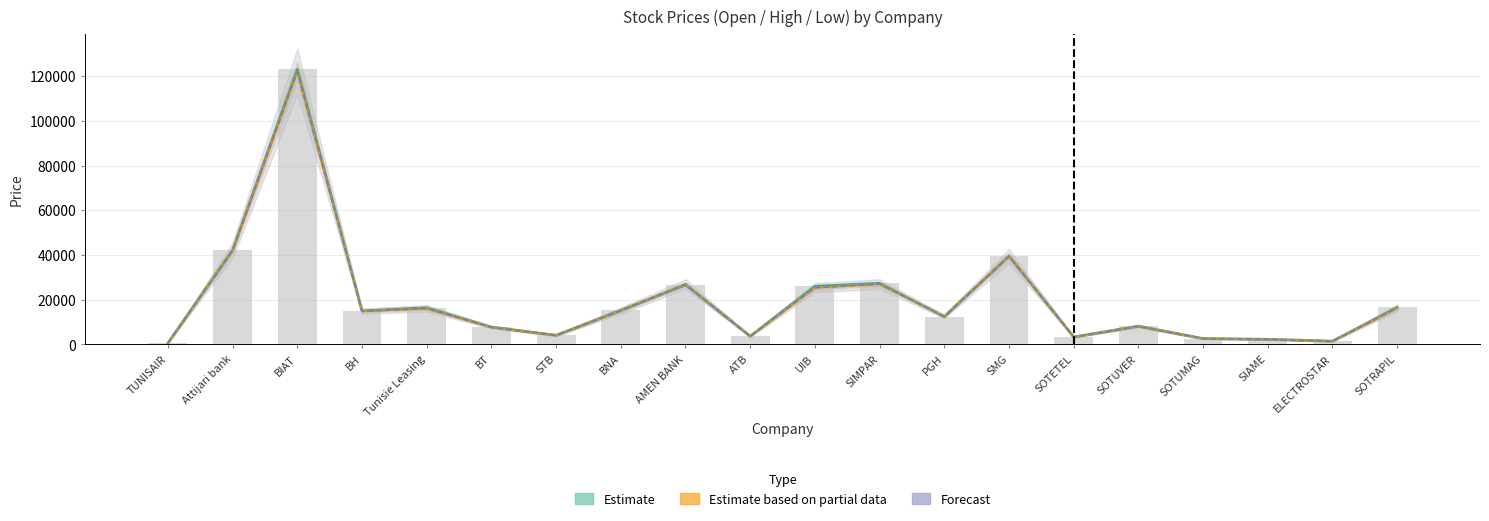

What is the spread (max minus min) of values at STB?

70